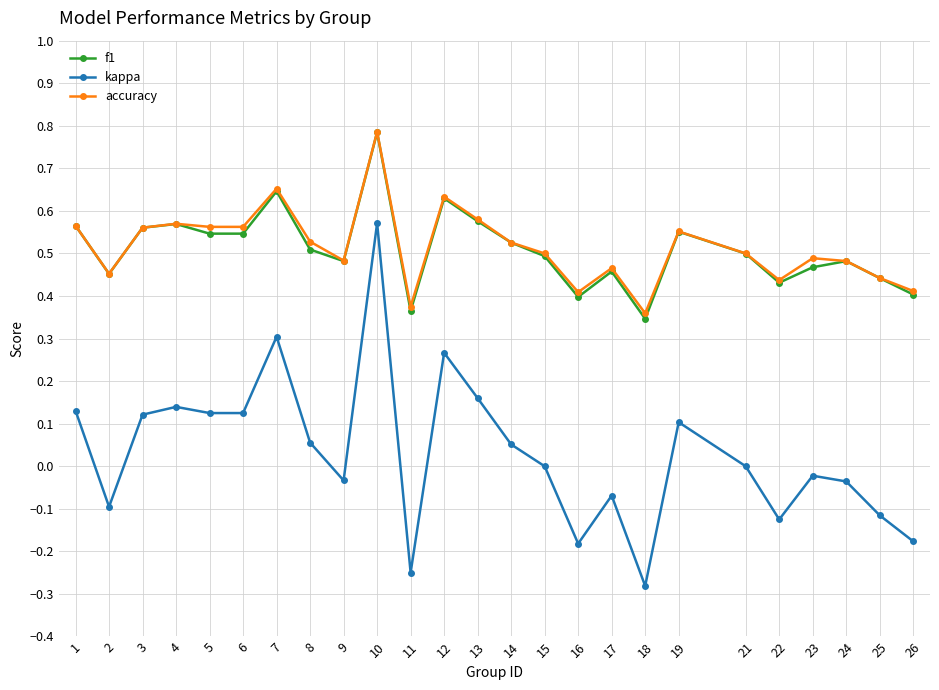

True or false: f1 and kappa cross at least once.

False